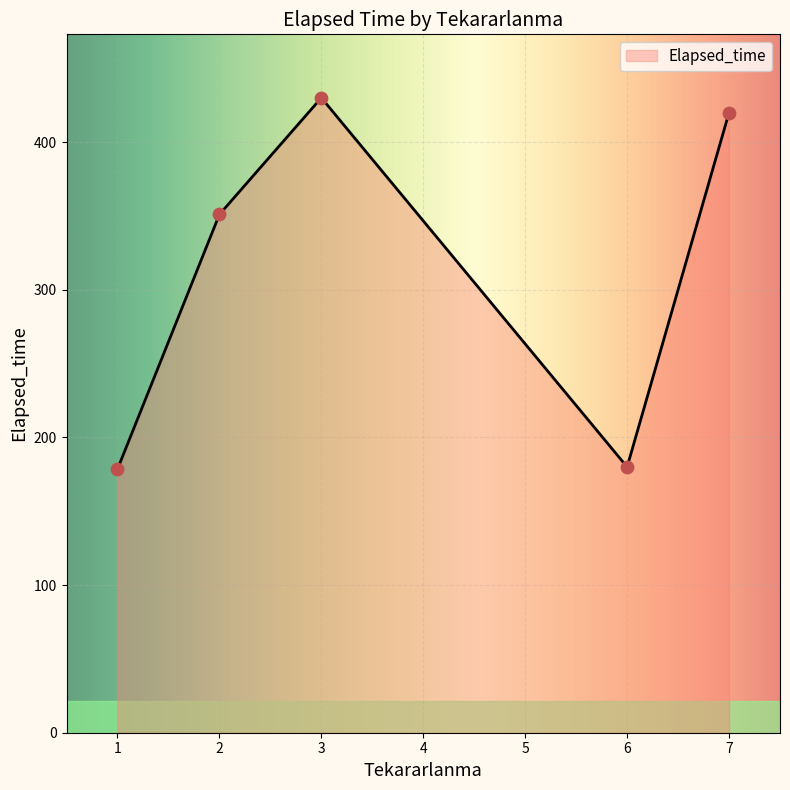

What is the change in value from 1 to 3?

+240